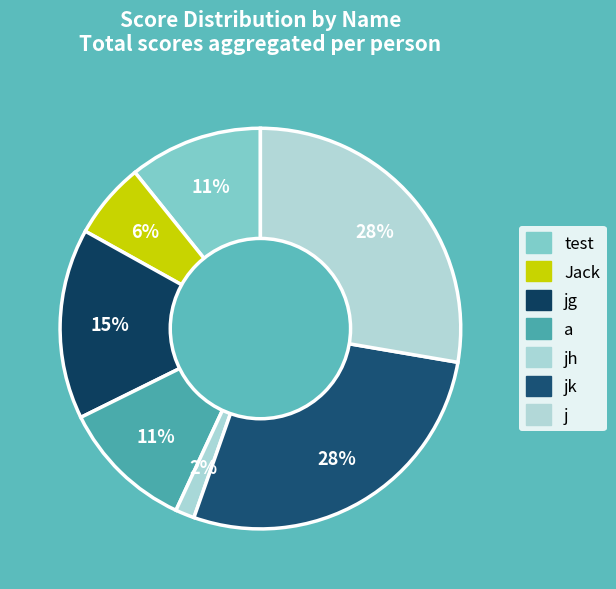

How many slices are in this pie chart?

7